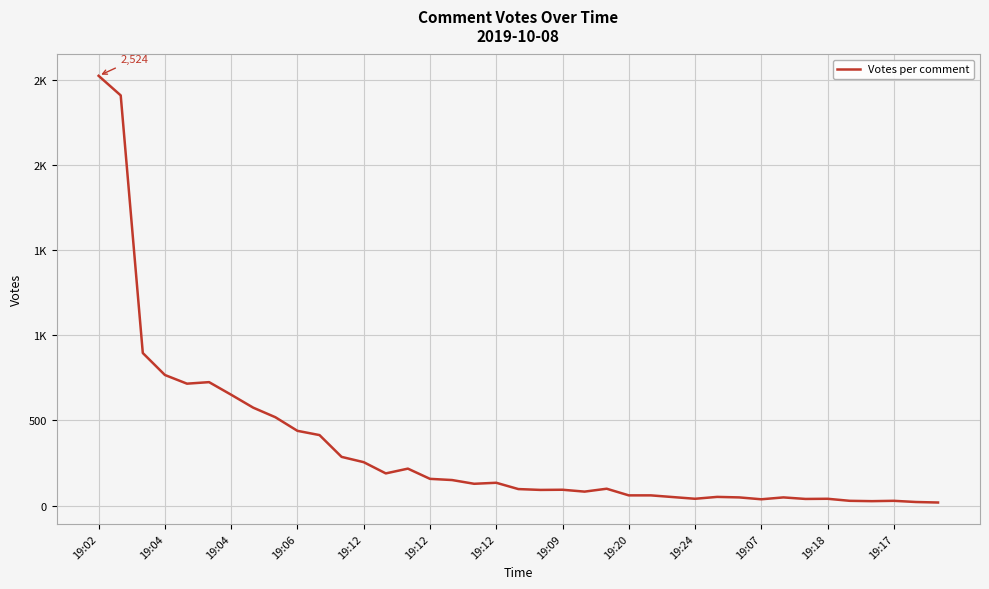

Does the chart display data point markers on the line(s)?

No